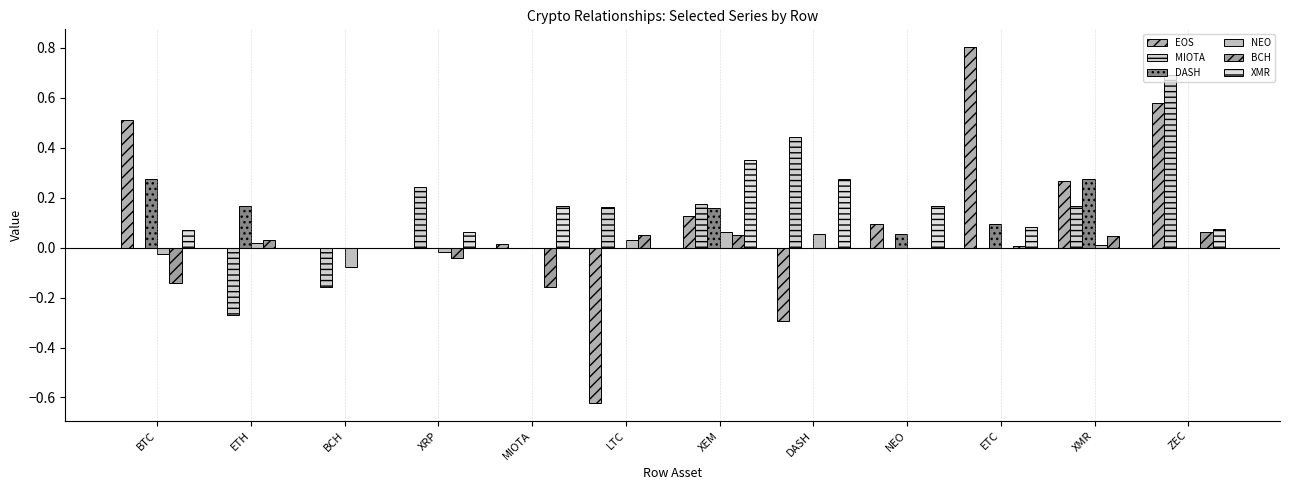

At how many categories does at least one series exceed 0?

11